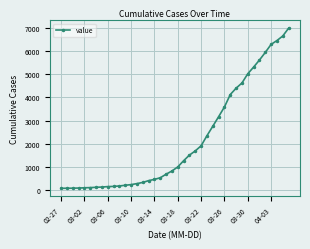

What is the greatest value displayed?

7002